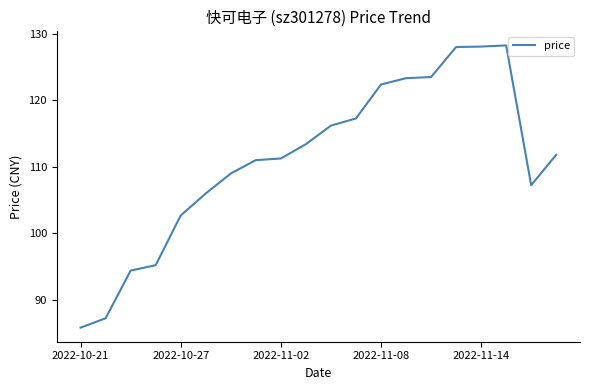

What is the minimum value shown in the chart?

85.8